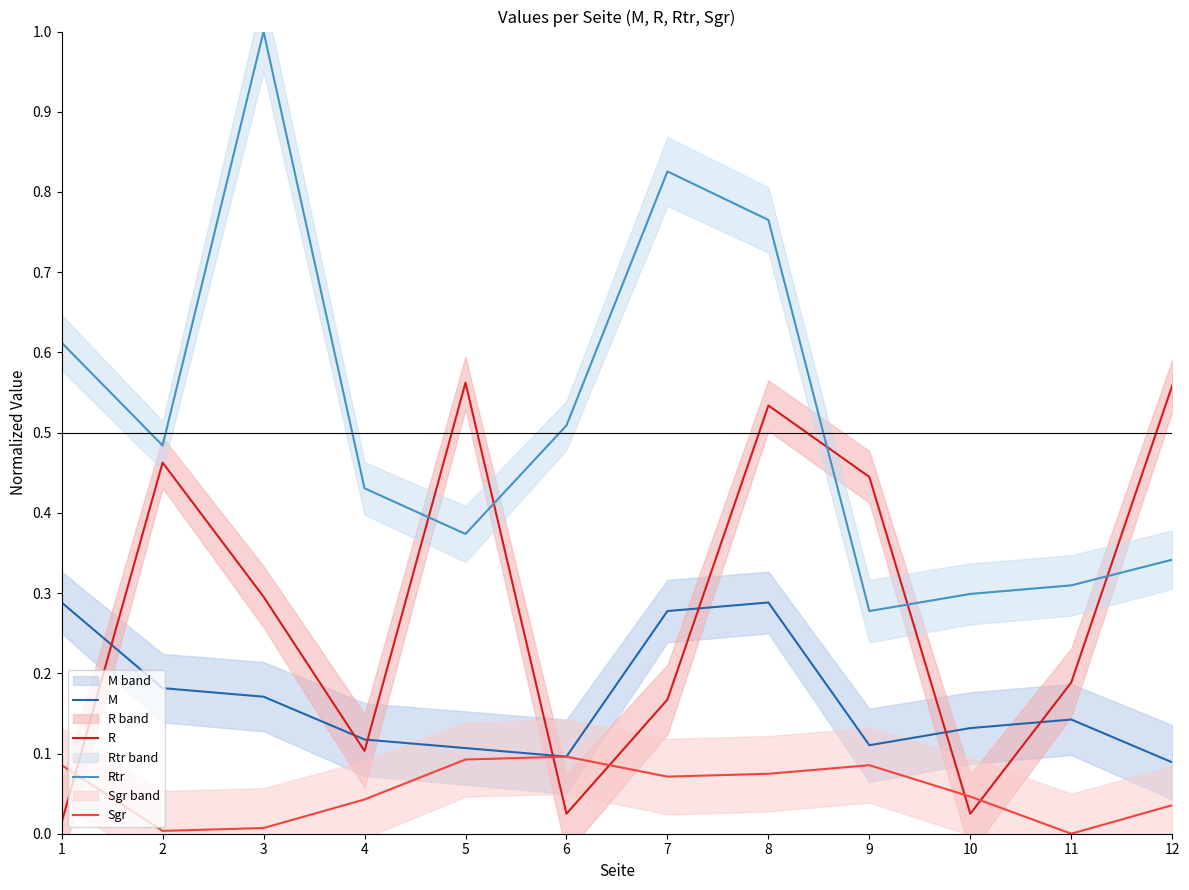

Rank the series by their maximum value, from highest to lowest.

Rtr, R, M, Sgr